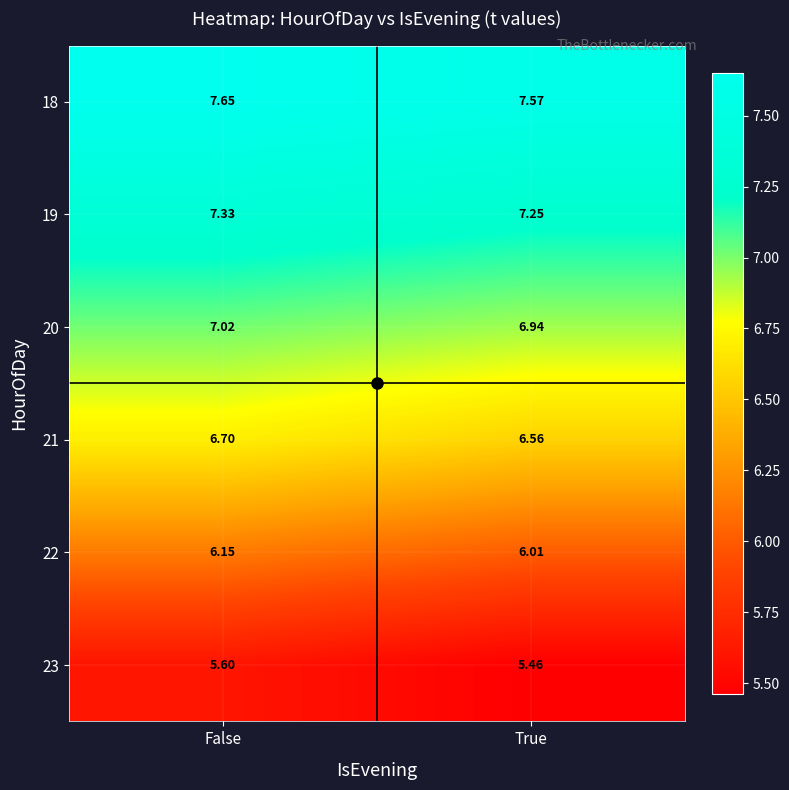

At which label does 21 reach its minimum?

True